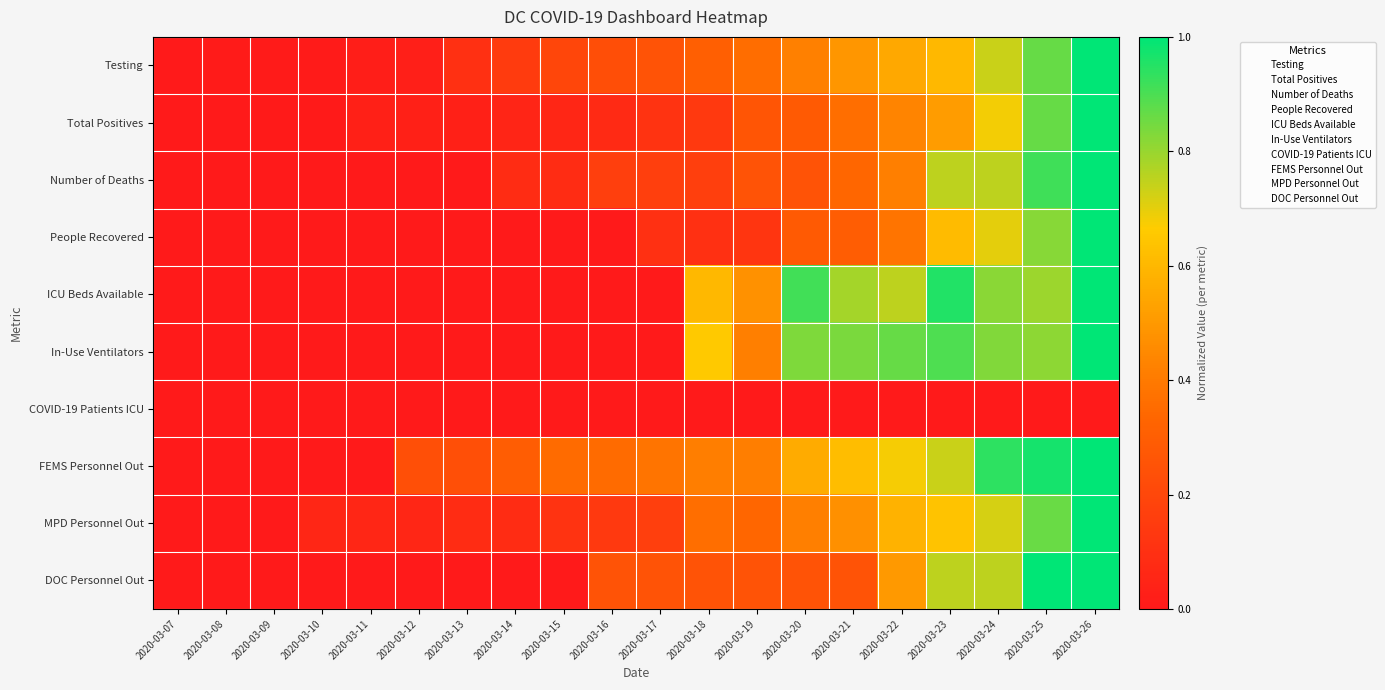

At 2020-03-08, list the series in order from smallest to largest.

Total Positives, Number of Deaths, People Recovered, ICU Beds Available, In-Use Ventilators, COVID-19 Patients ICU, FEMS Personnel Out, MPD Personnel Out, DOC Personnel Out, Testing